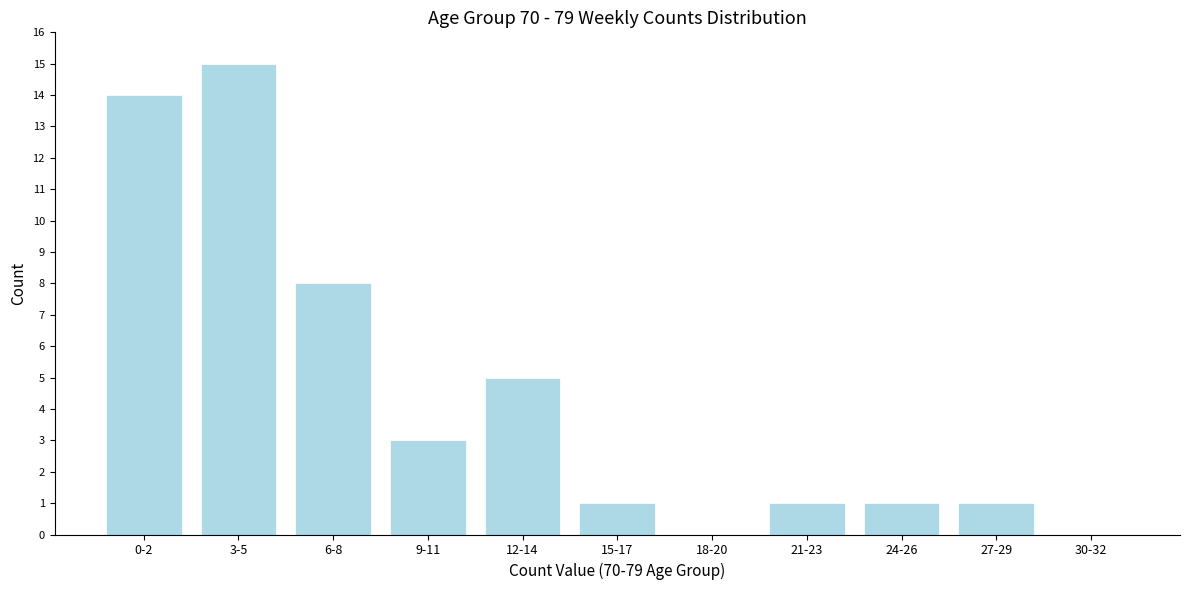

Reading left to right, list all the values displayed in this chart.

0-2=14	3-5=15	6-8=8	9-11=3	12-14=5	15-17=1	18-20=0	21-23=1	24-26=1	27-29=1	30-32=0